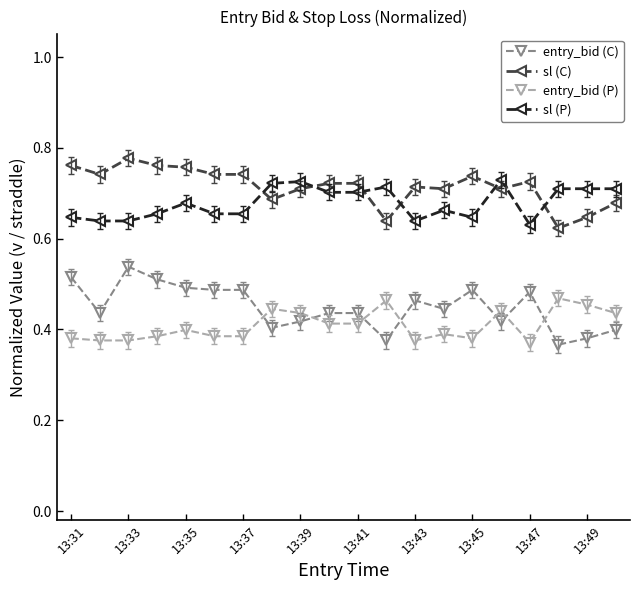

Is this an area chart (filled region under the line)?

No